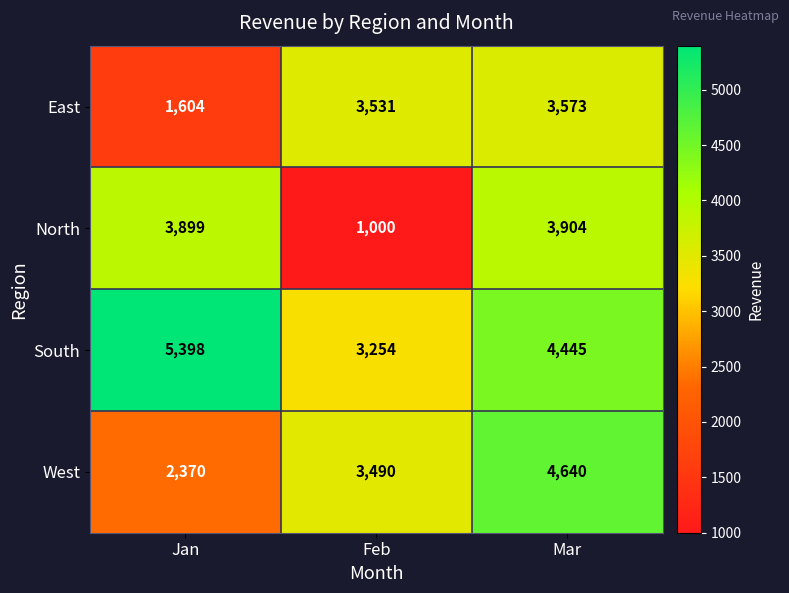

Rank the series by their maximum value, from highest to lowest.

South, West, North, East